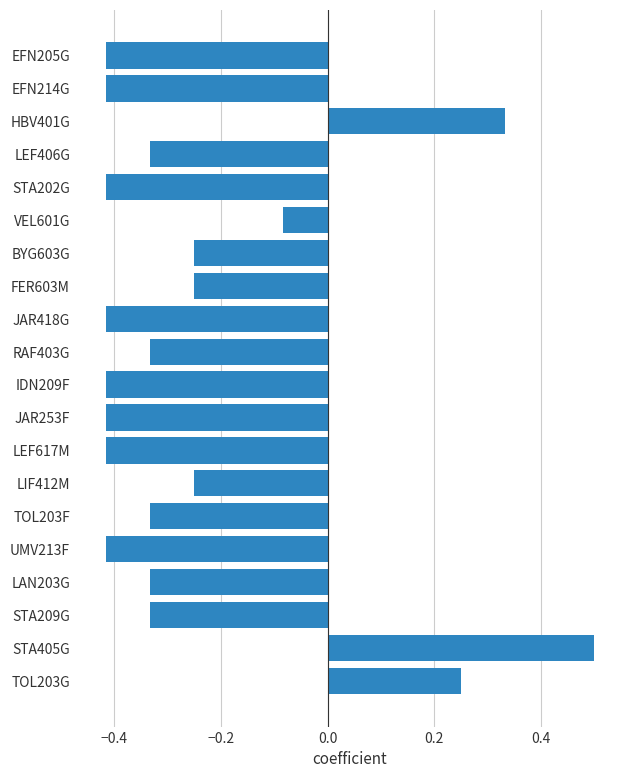

True or false: the data shows -0.6 at UMV213F.

False